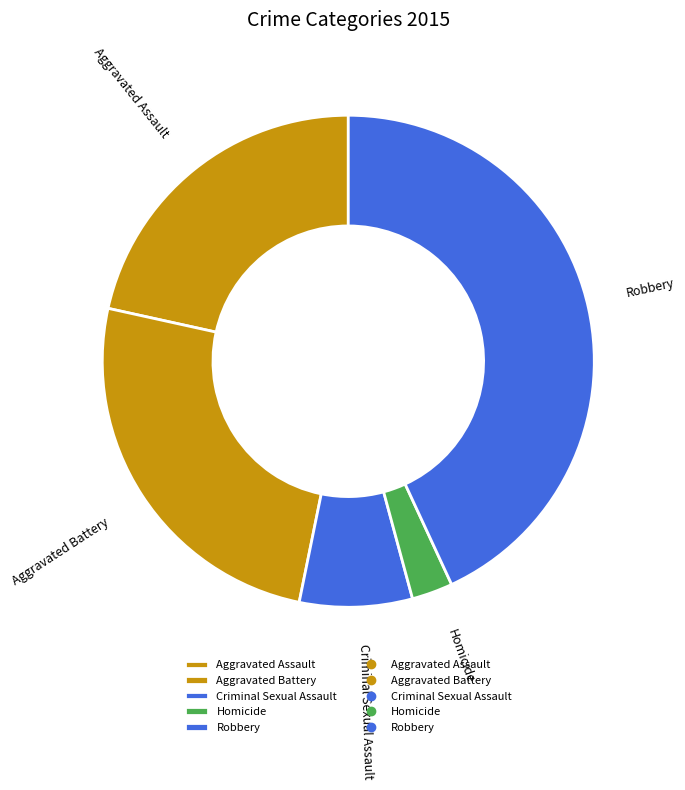

Is it true that Criminal Sexual Assault is 7% of the pie?

True